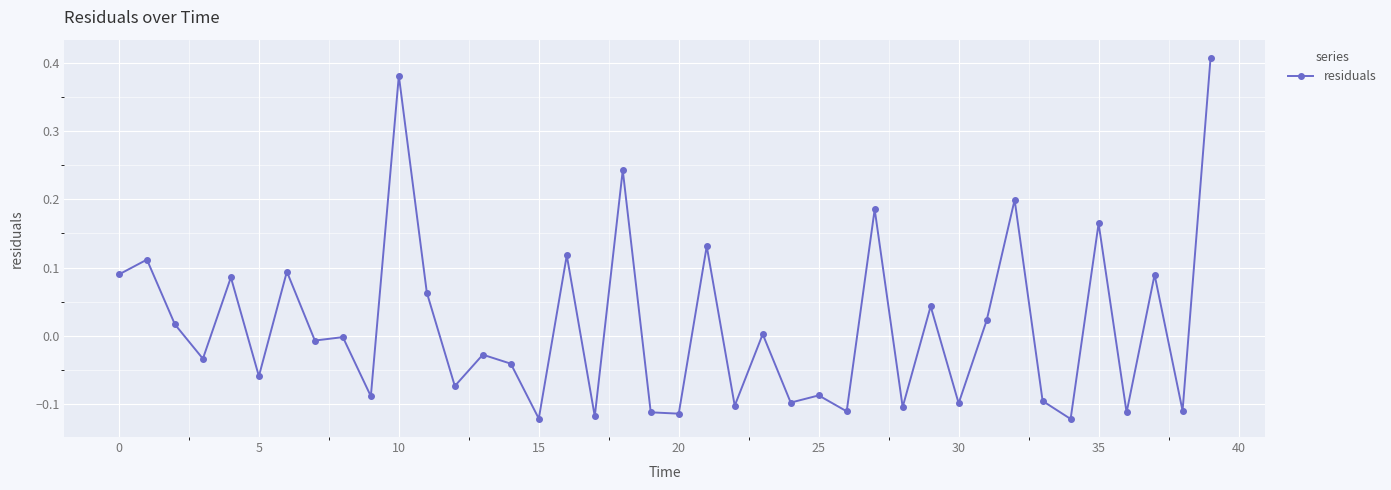

True or false: the data has more than 2 interior local peaks.

True